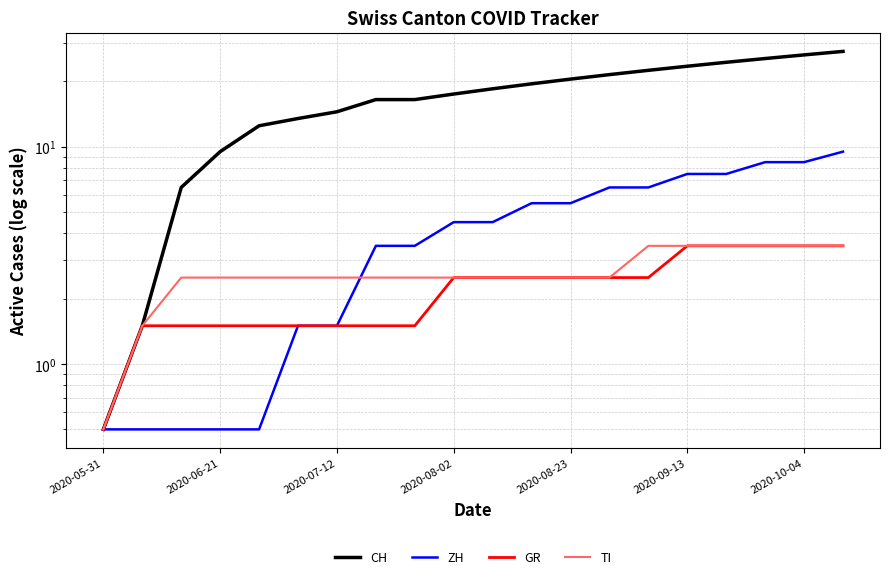

Reading left to right, extract all data points from this chart.

CH: 0.5	1.5	6.5	9.5	12.5	13.5	14.5	16.5	16.5	17.5	18.5	19.5	20.5	21.5	22.5	23.5	24.5	25.5	26.5	27.5
ZH: 0.5	0.5	0.5	0.5	0.5	1.5	1.5	3.5	3.5	4.5	4.5	5.5	5.5	6.5	6.5	7.5	7.5	8.5	8.5	9.5
GR: 0.5	1.5	1.5	1.5	1.5	1.5	1.5	1.5	1.5	2.5	2.5	2.5	2.5	2.5	2.5	3.5	3.5	3.5	3.5	3.5
TI: 0.5	1.5	2.5	2.5	2.5	2.5	2.5	2.5	2.5	2.5	2.5	2.5	2.5	2.5	3.5	3.5	3.5	3.5	3.5	3.5